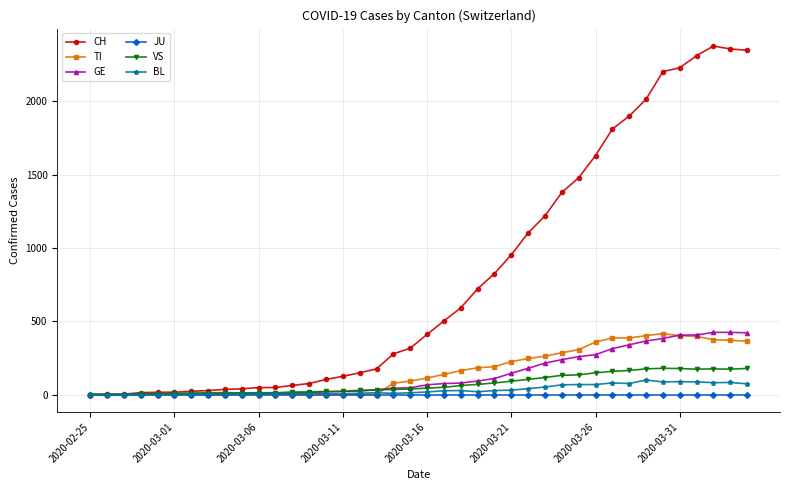

Which series has the widest spread of values?

CH